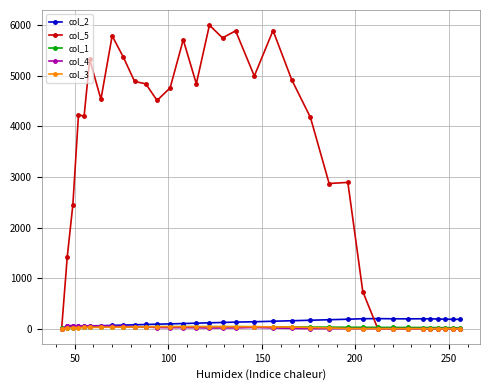

Which series has the widest spread of values?

col_5